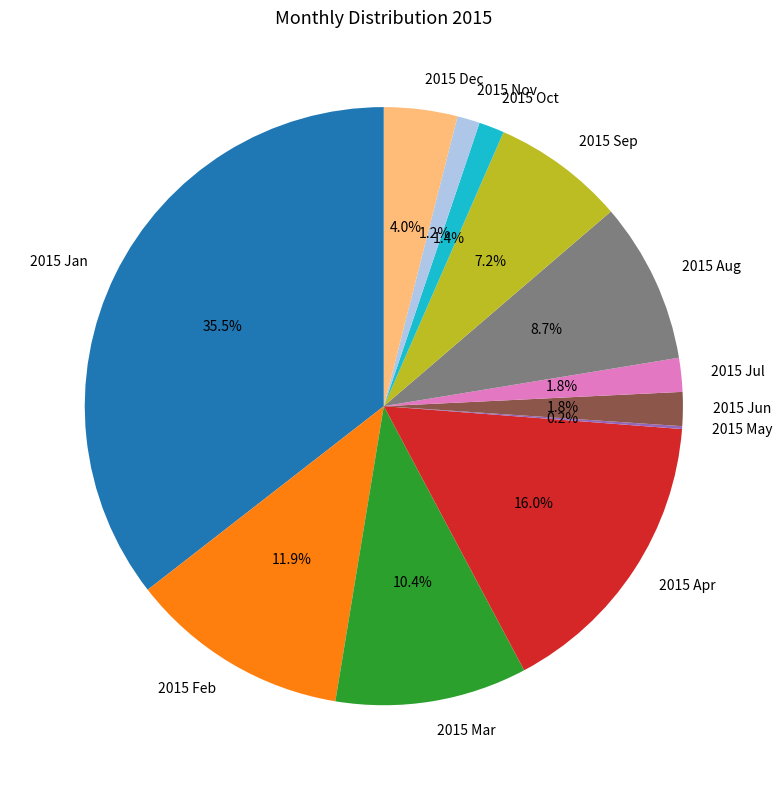

What percentage is the 2015 Sep slice, to the nearest percent?

7%